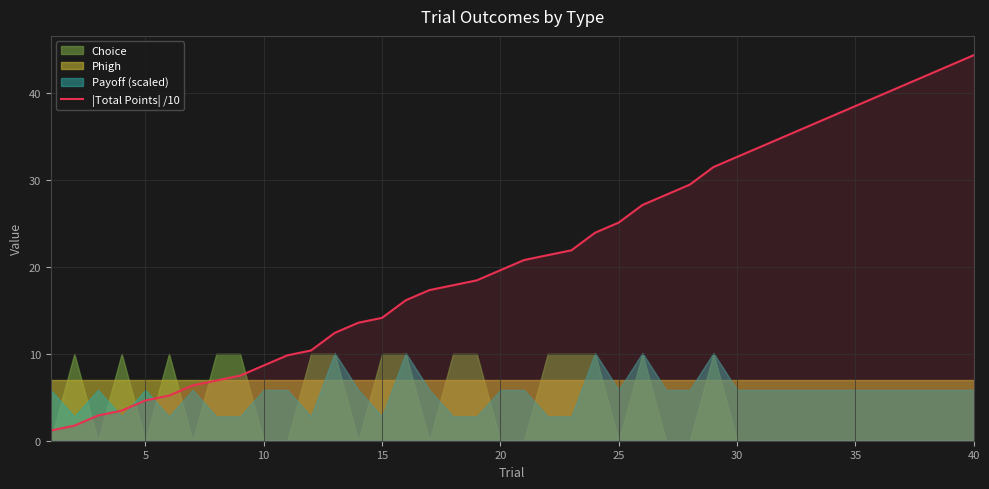

What is the lowest value of the |Total Points| /10 series?

1.2